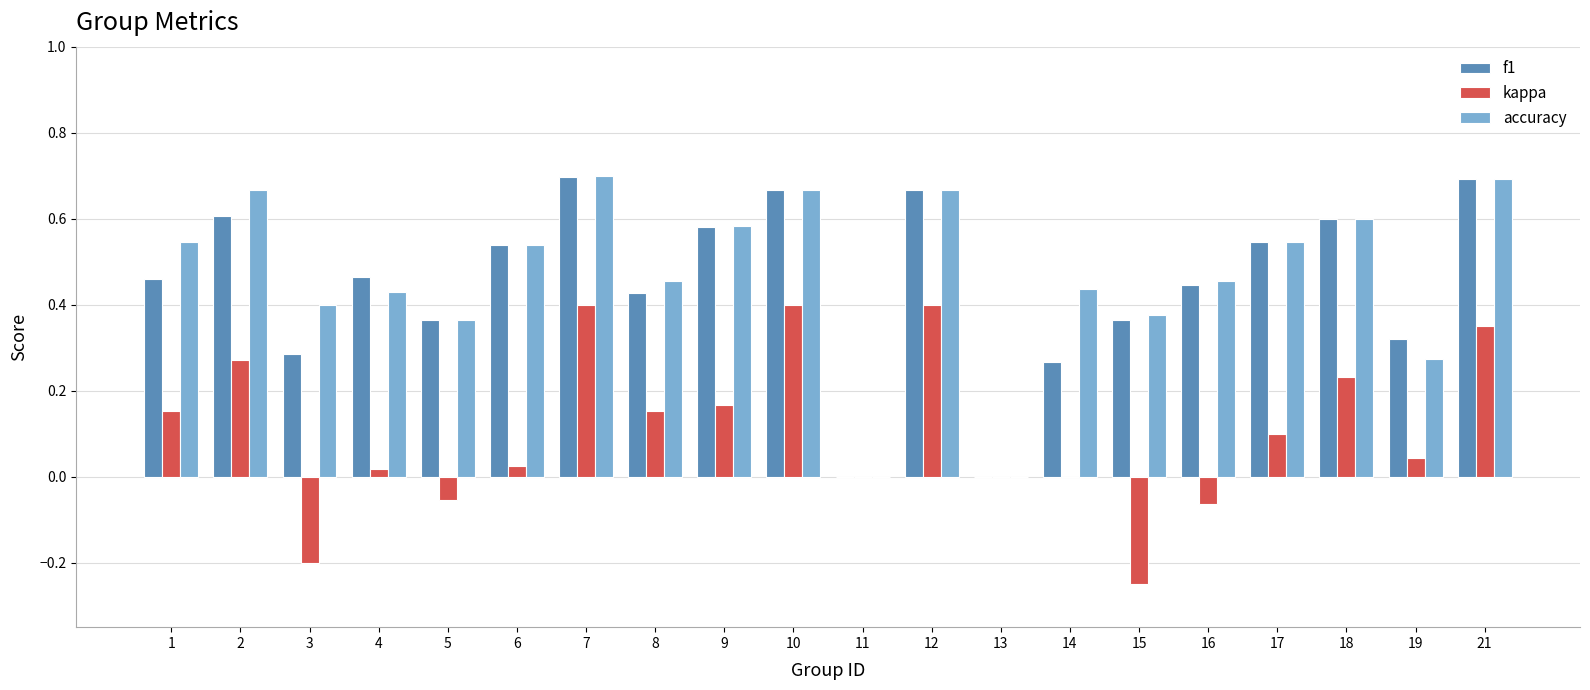

The value of accuracy at 11 is 0.2. True or false?

False